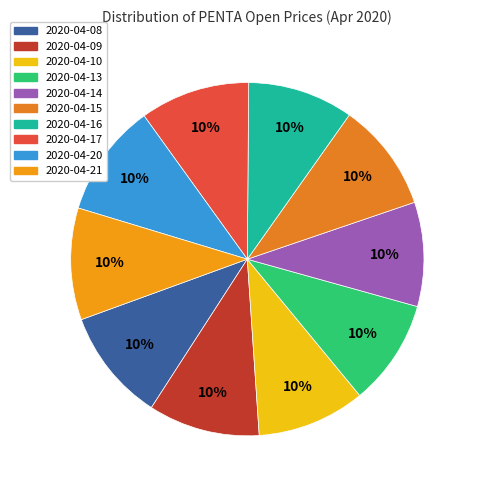

Count the number of slices in the pie.

10